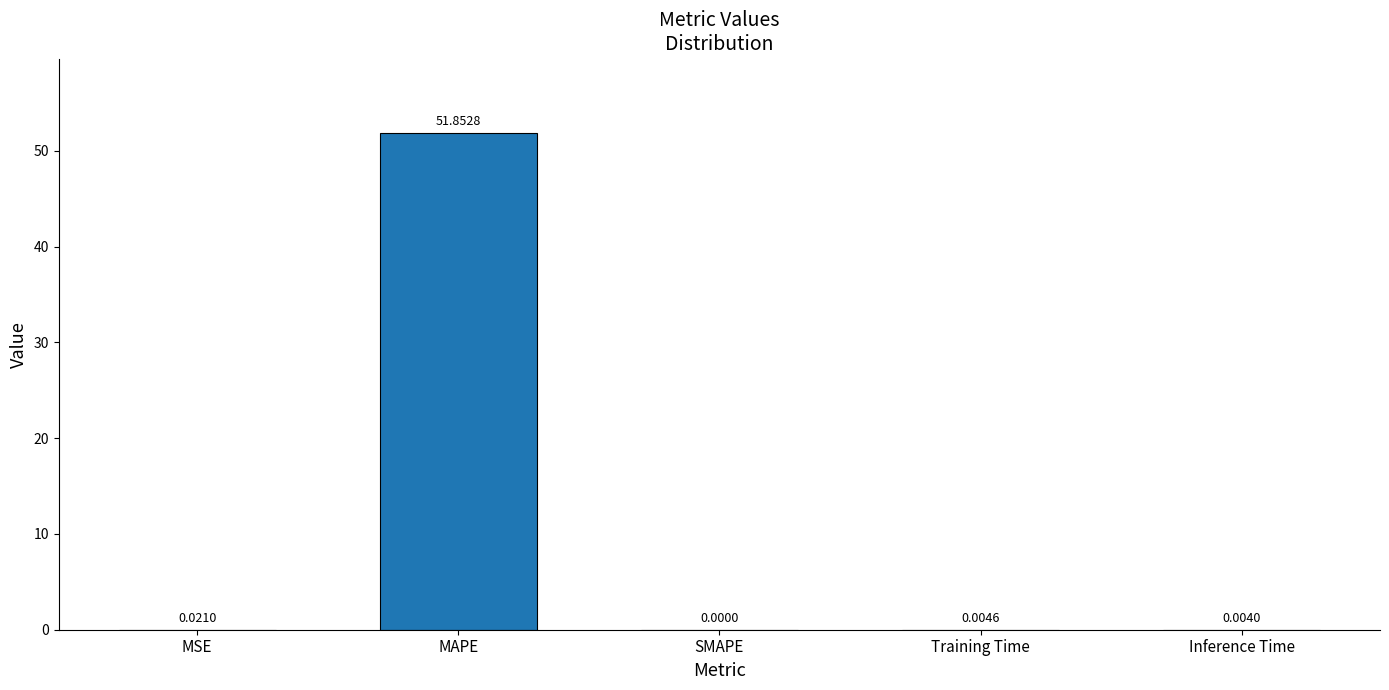

What is the sum of all values?

51.9